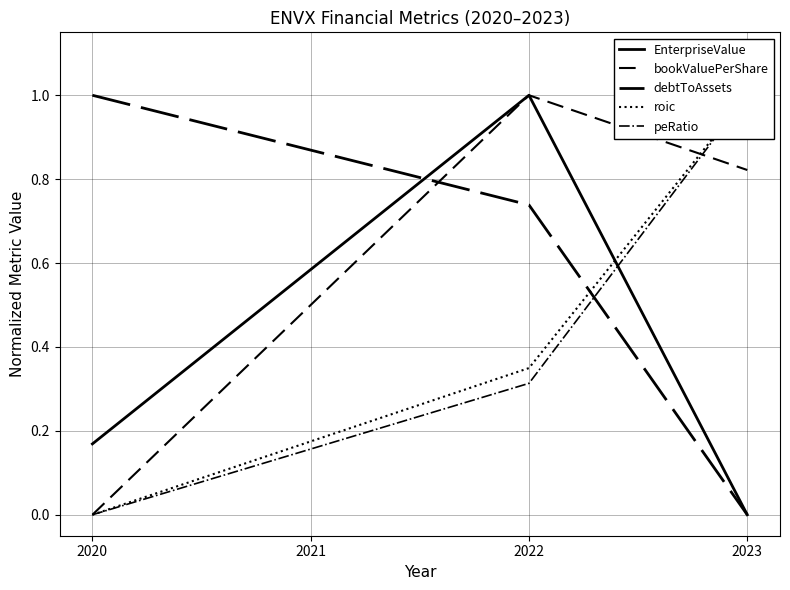

True or false: debtToAssets has more than 0 interior local peaks.

False